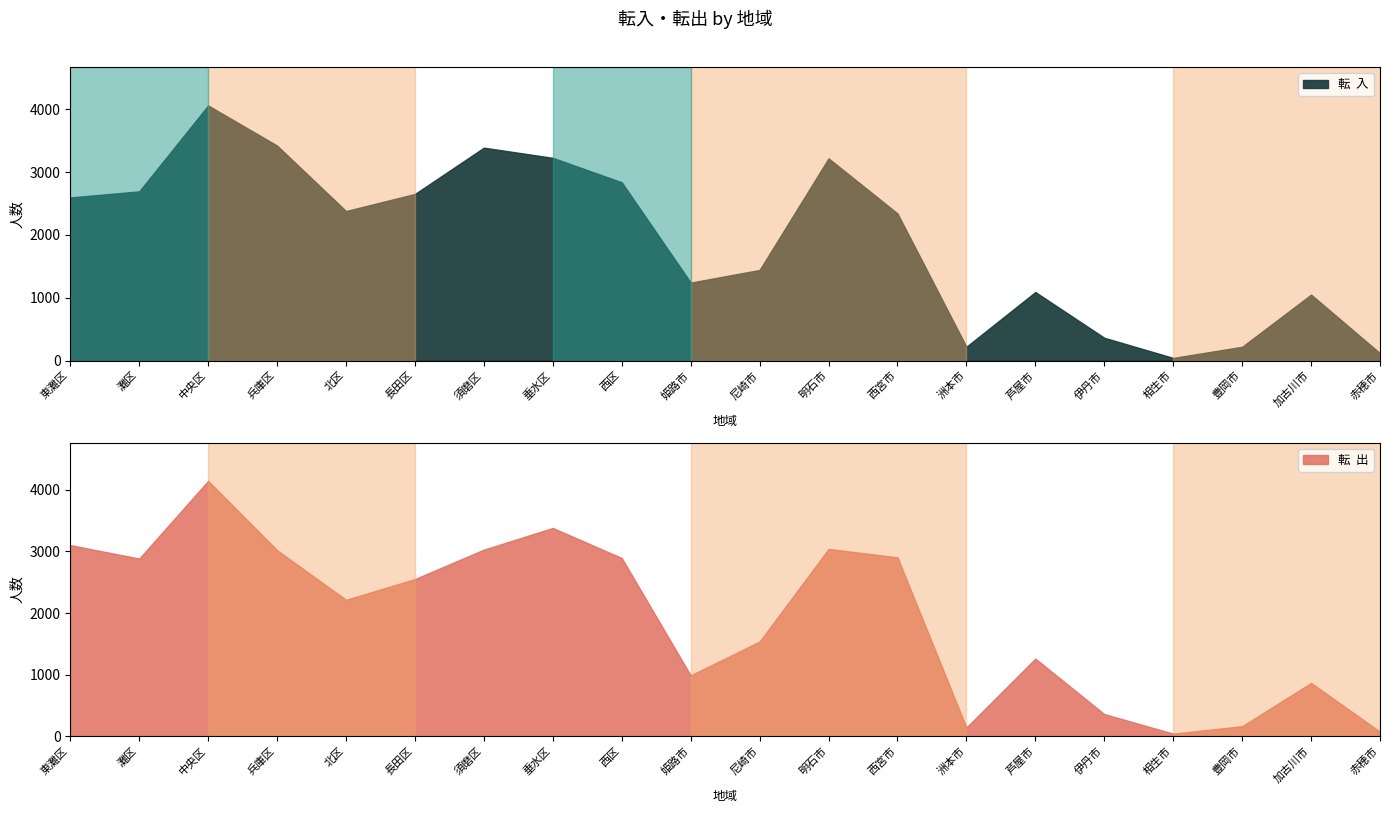

True or false: 転  入 has a value of 221 at 洲本市.

True